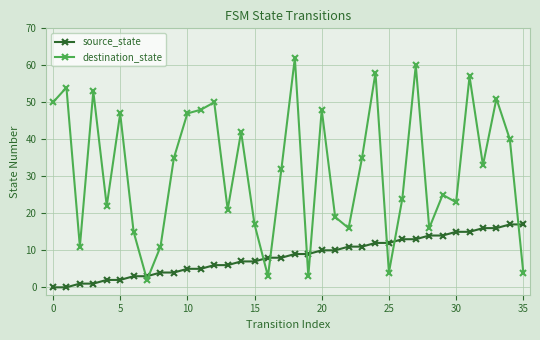

What is the difference between the maximum and minimum values in the source_state series?

17